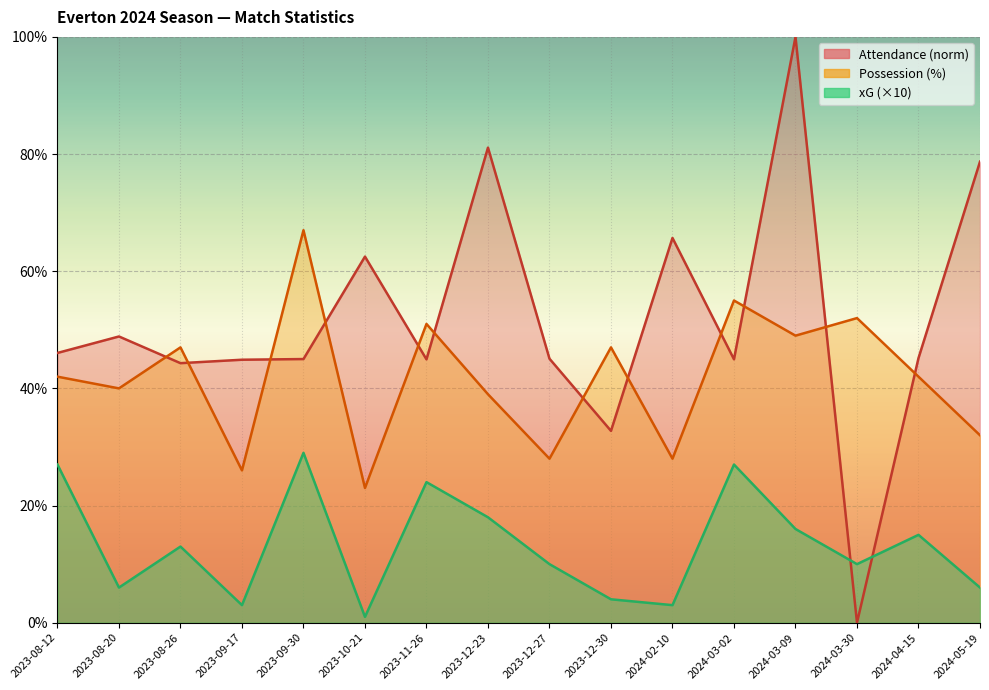

How many interior local peaks does the xG series have?

5